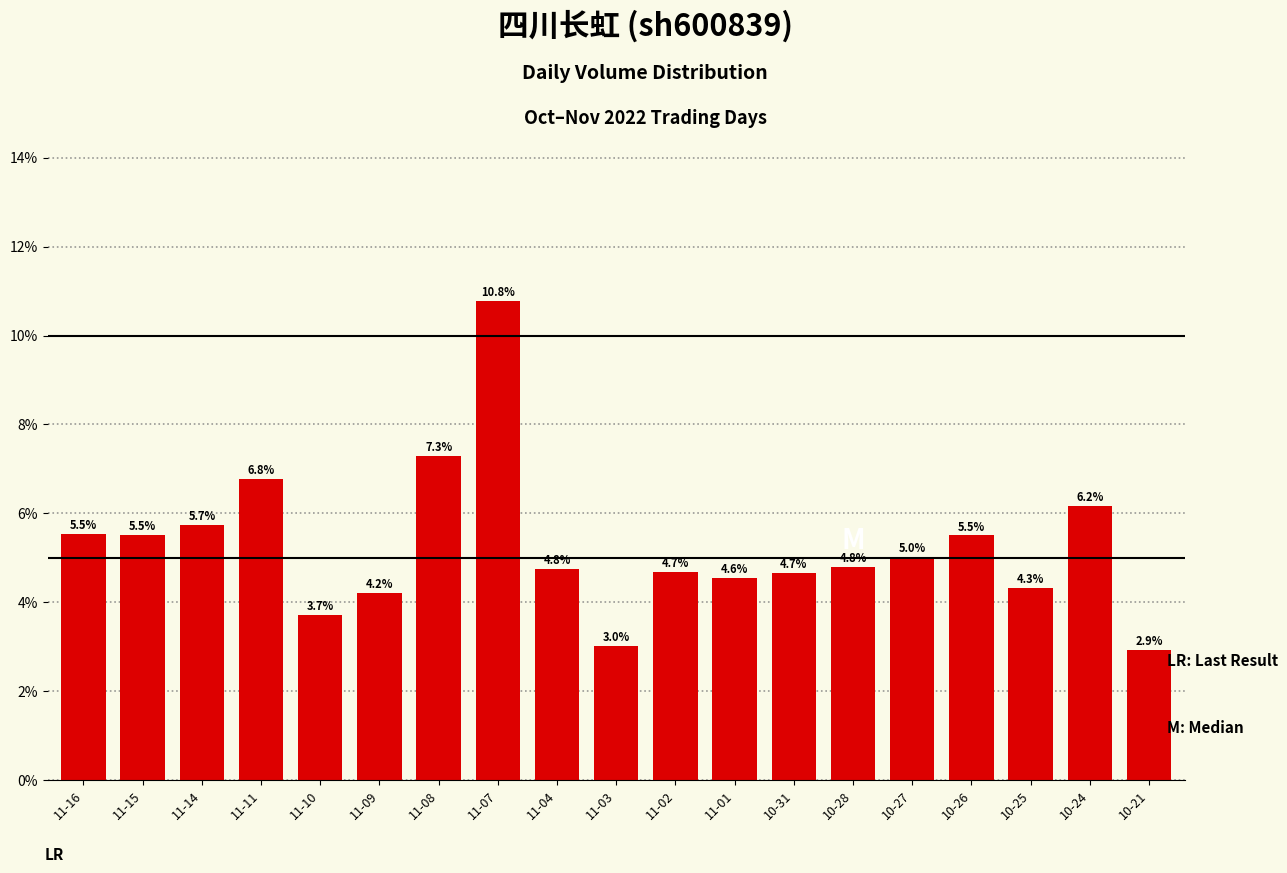

The chart shows a value of 3.4 at 11-14. True or false?

False